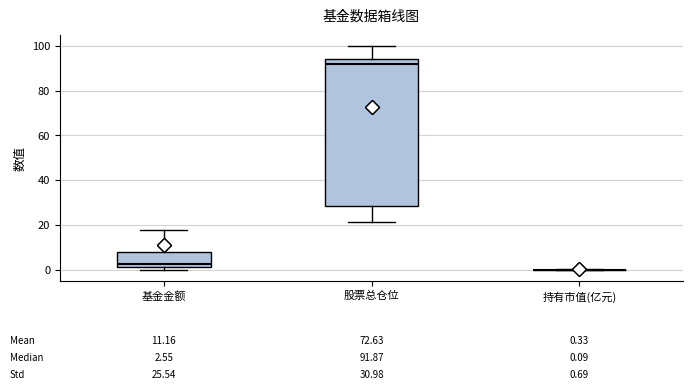

Which box is the tallest, from its lower edge to its upper edge?

股票总仓位